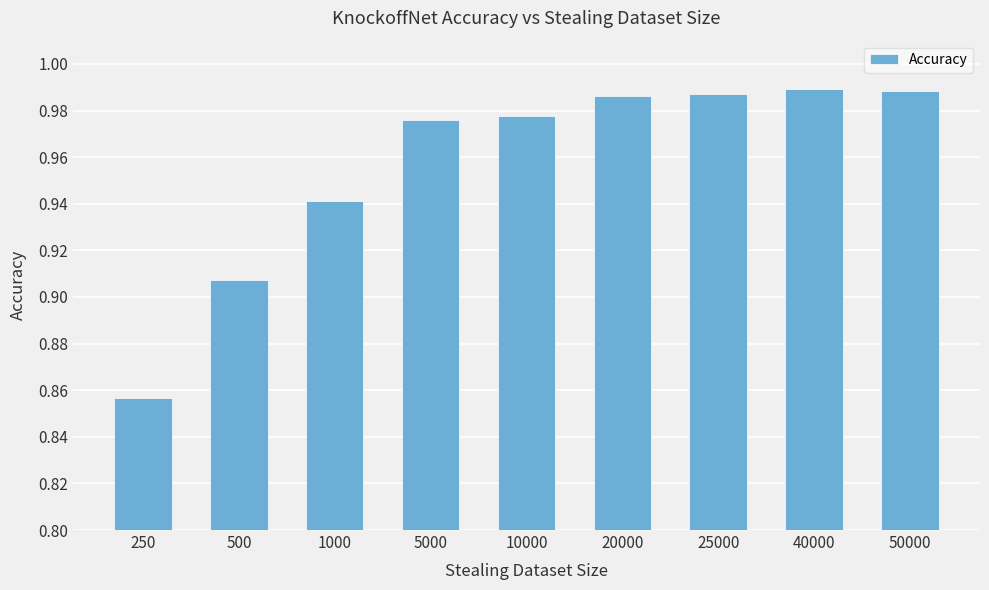

At which category does the chart reach its minimum across all series?

250